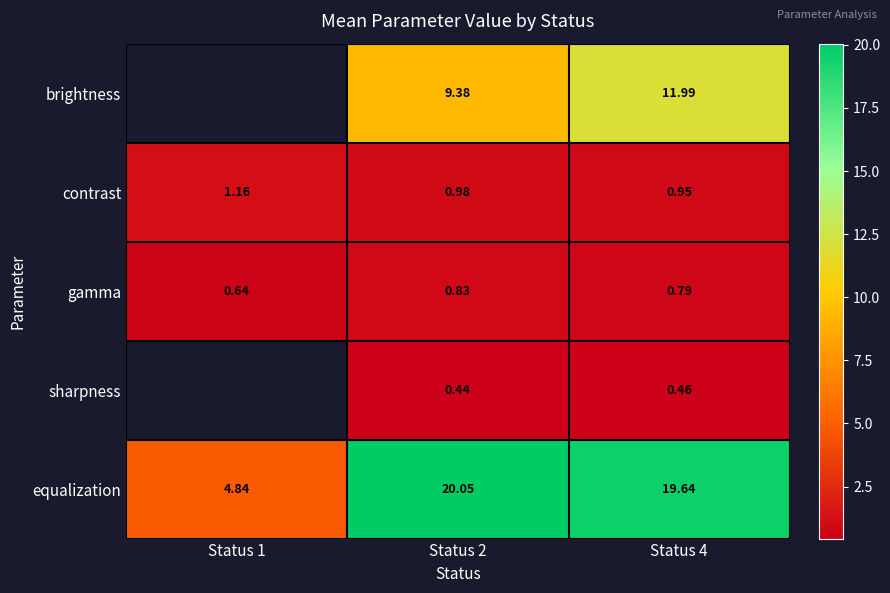

Which label corresponds to the largest value in the chart?

Status 2